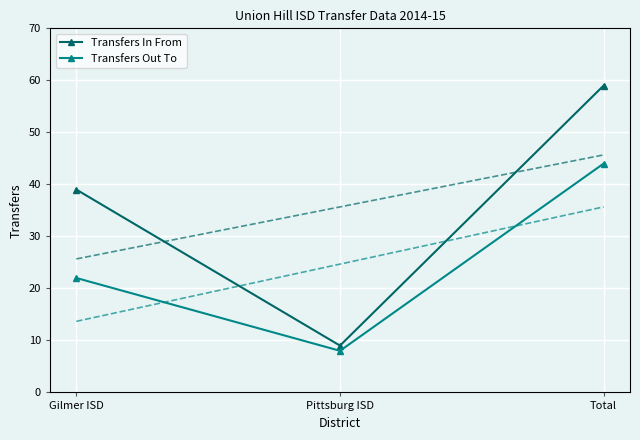

What is the greatest value displayed?

59